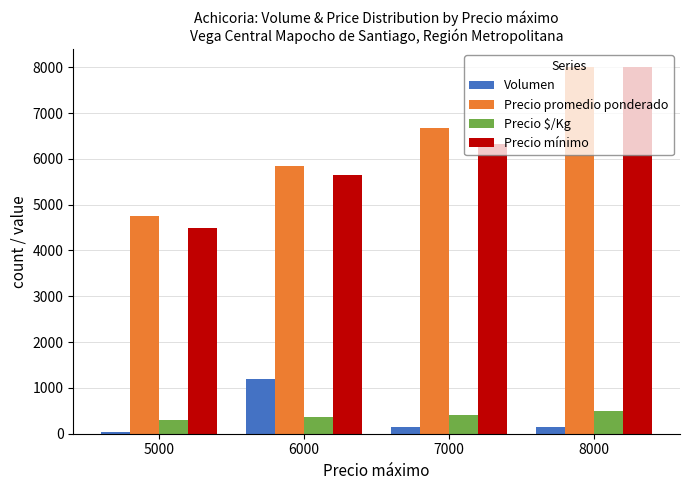

Rank the categories by Precio promedio ponderado value from highest to lowest.

8000, 7000, 6000, 5000